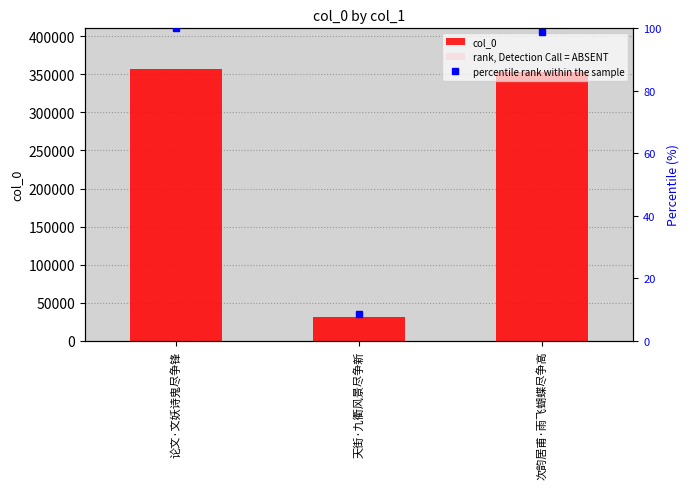

What is the label of the 3rd bar from the left?

次韵居甫·雨飞蝴蝶尽争高